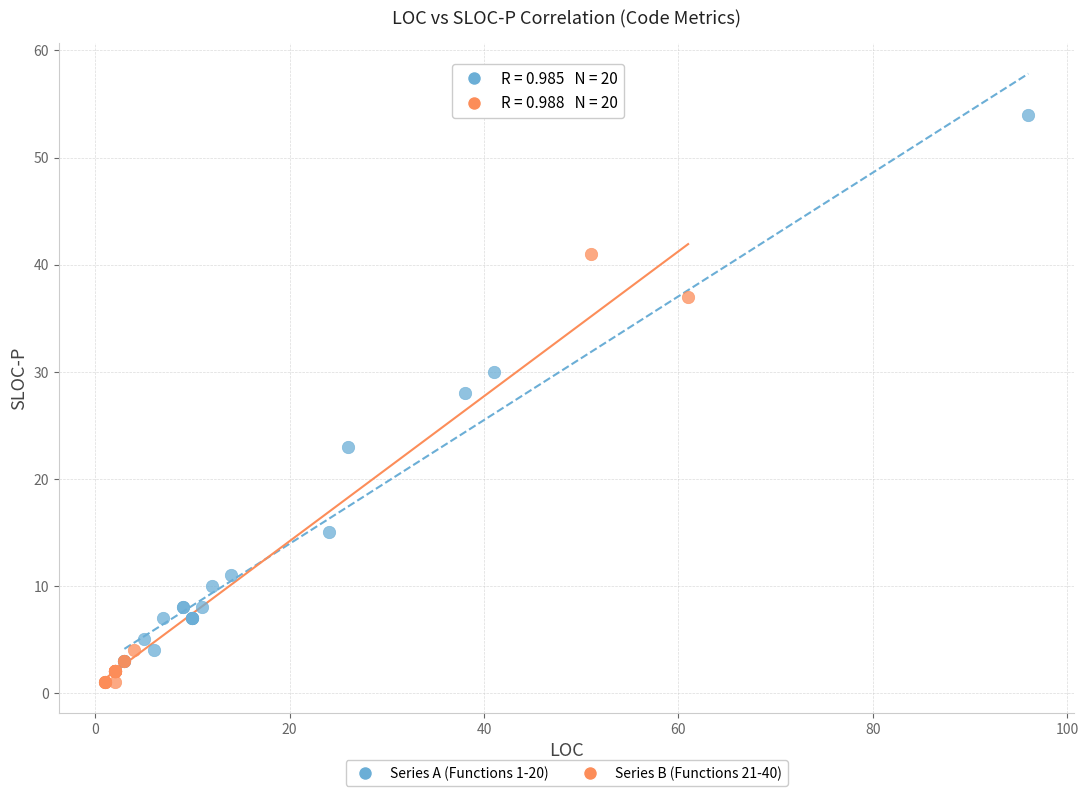

What are all the series names shown in the legend?

Series A (Functions 1-20), Series B (Functions 21-40)